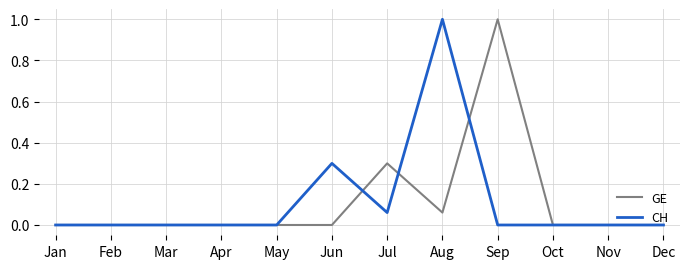

What is the maximum value for CH?

1.0